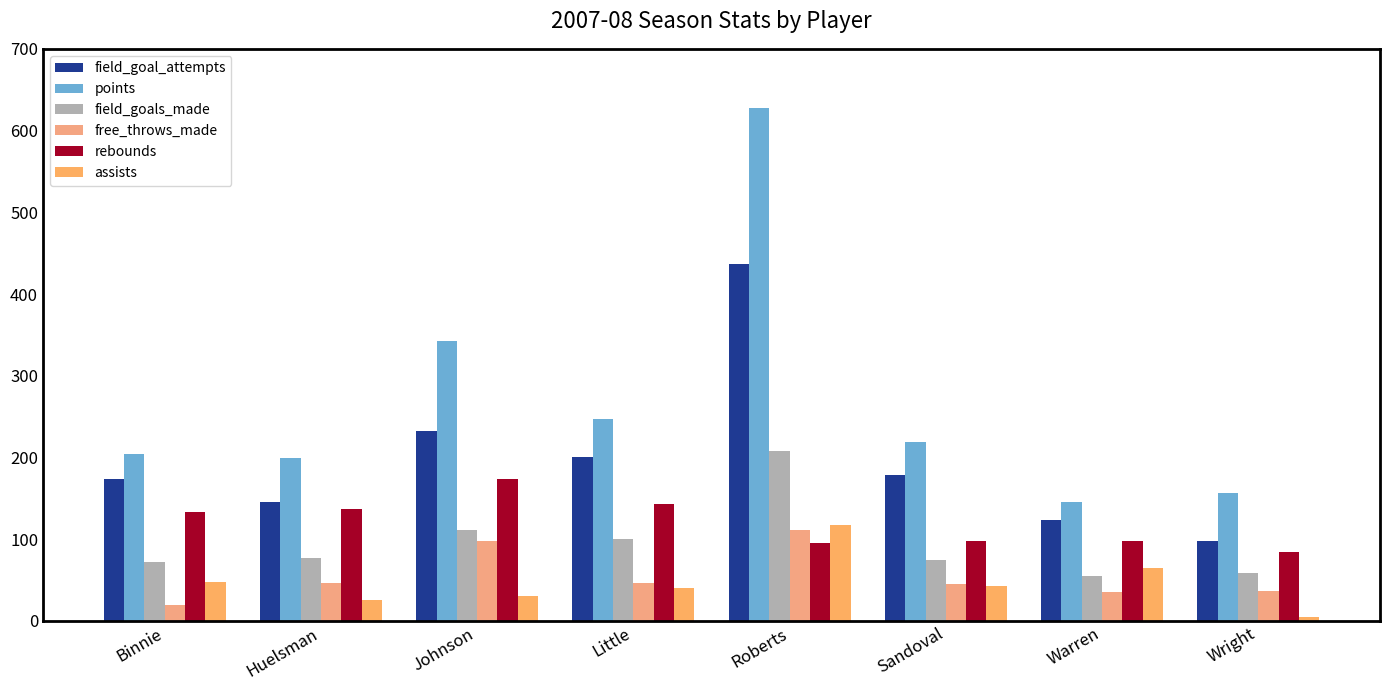

At how many categories does at least one series exceed 481?

1